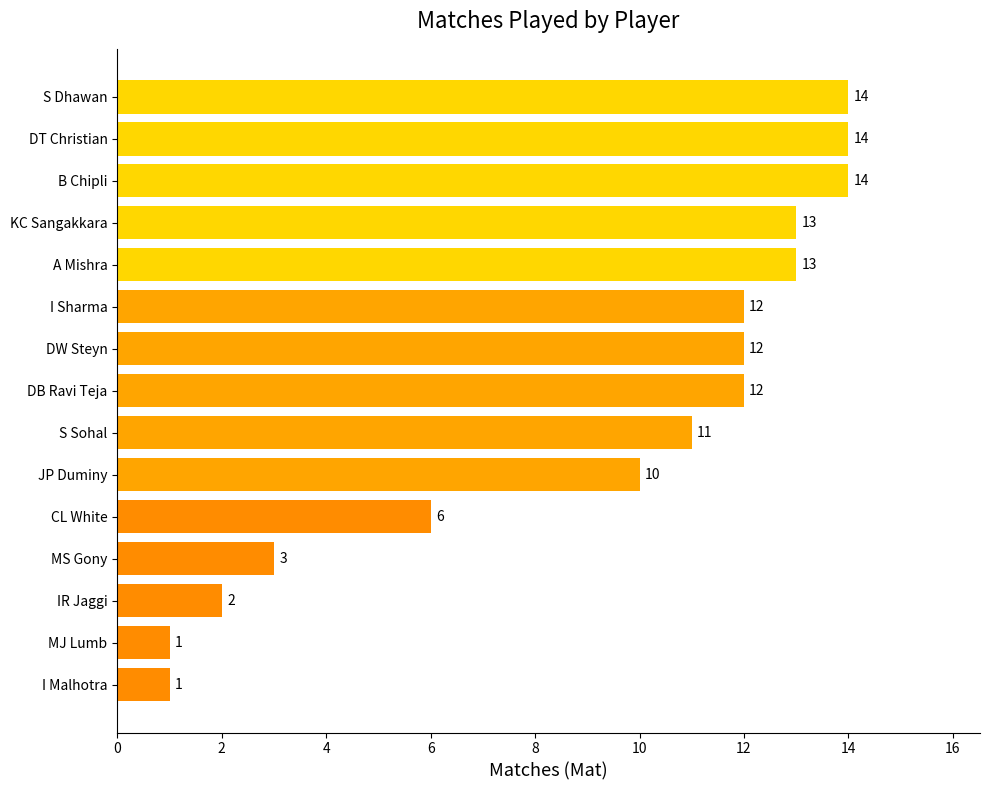

Between DW Steyn and DT Christian, which is larger?

DT Christian